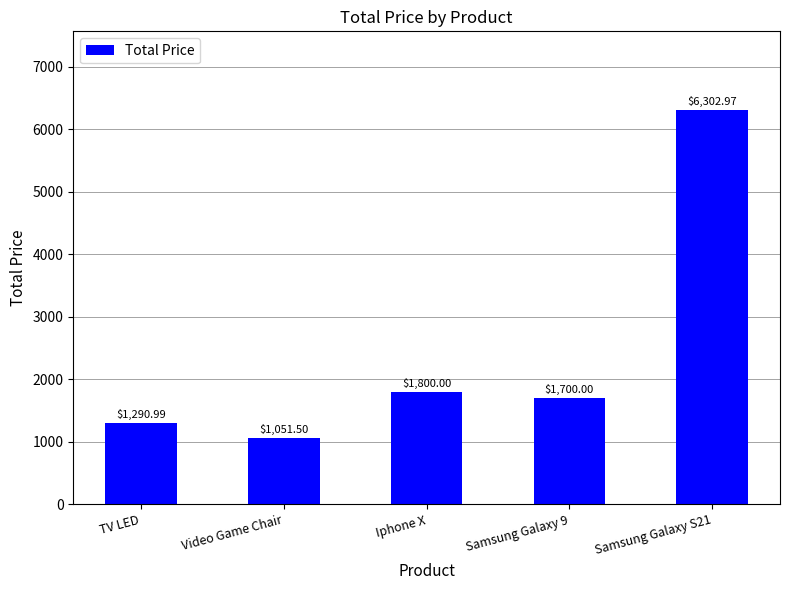

What is the difference between the values at TV LED and Video Game Chair?

239.5